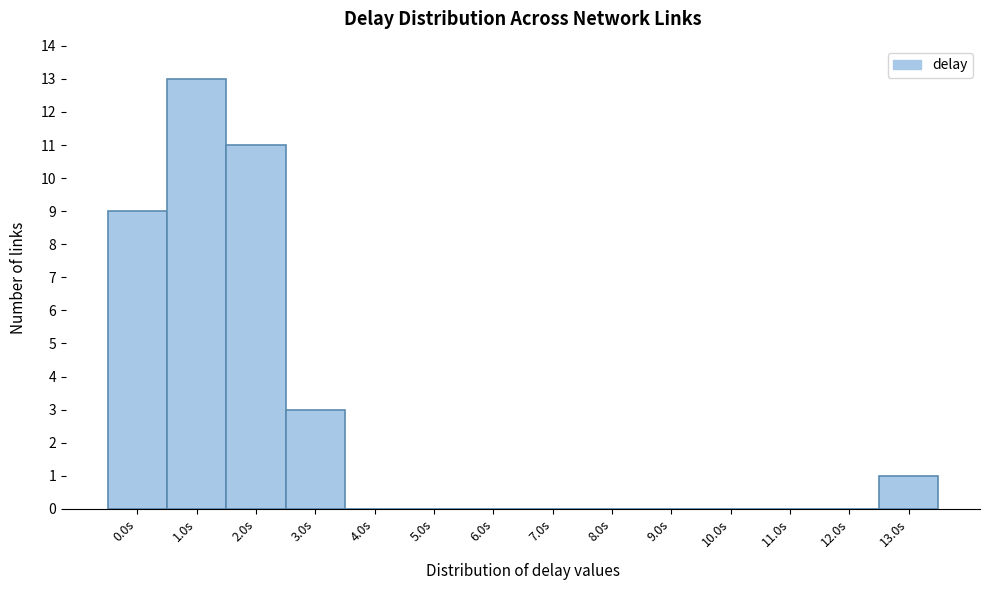

Reading left to right, what are all the values shown in this chart?

0.0s=9	1.0s=13	2.0s=11	3.0s=3	4.0s=0	5.0s=0	6.0s=0	7.0s=0	8.0s=0	9.0s=0	10.0s=0	11.0s=0	12.0s=0	13.0s=1